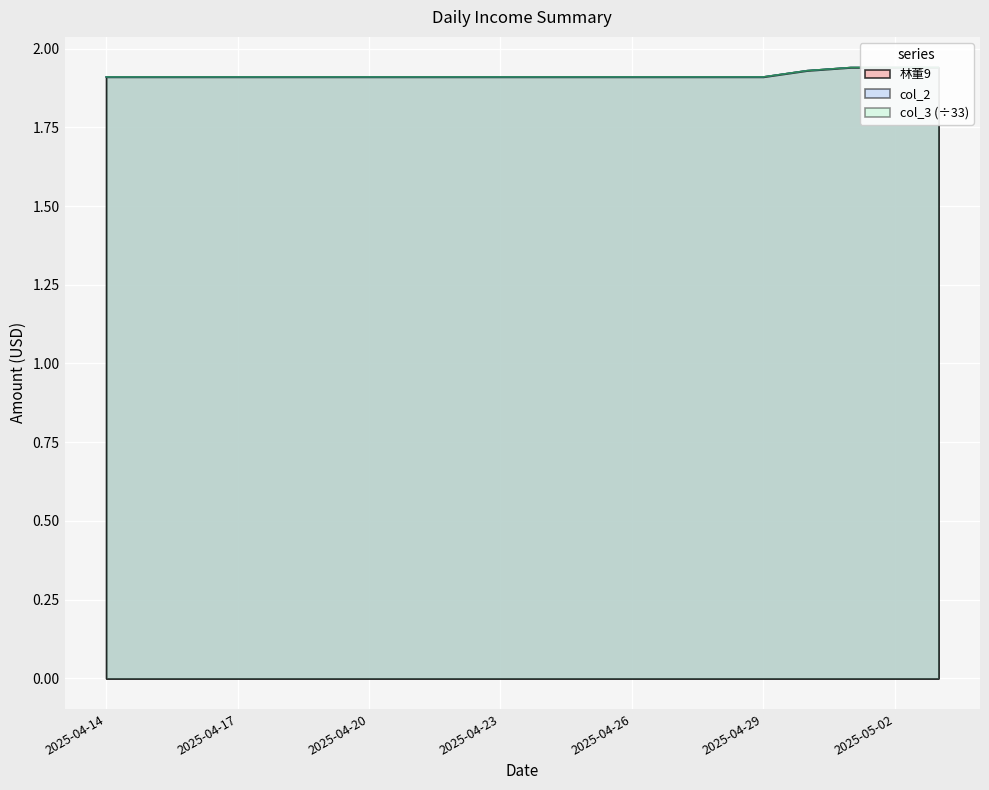

What is the total value across all series at 2025-04-26?

5.7